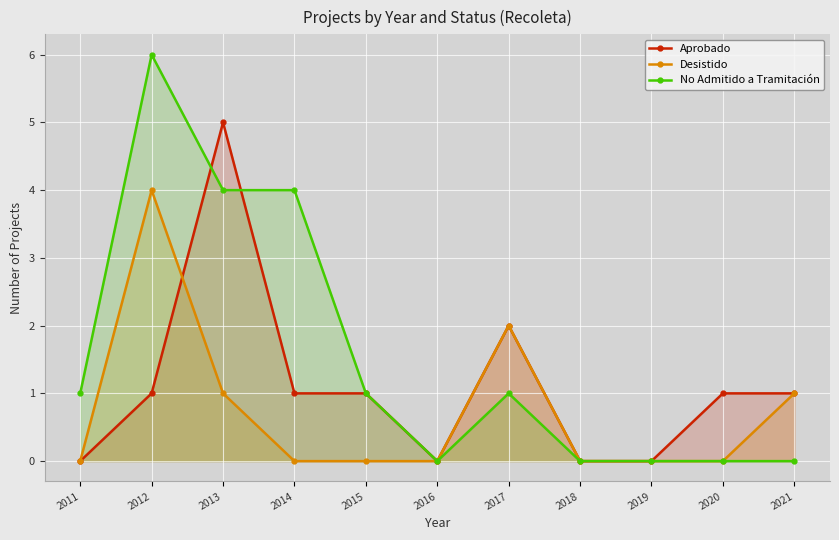

True or false: No Admitido a Tramitación and Desistido cross at least once.

False